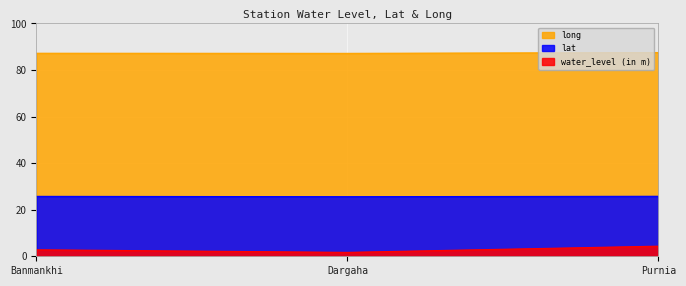

What are all the series names shown in the legend?

long, lat, water_level (in m)